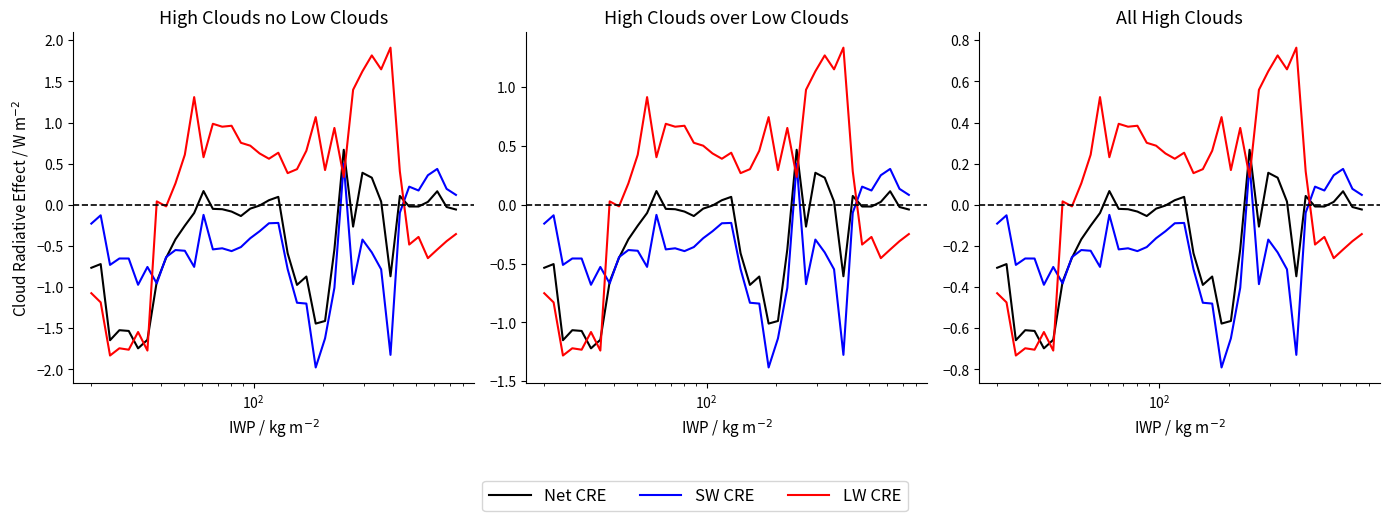

What is the average value of the LW CRE series?

0.1